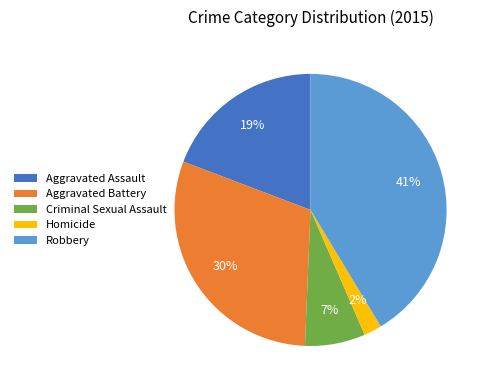

Which category has the smallest portion of the pie?

Homicide